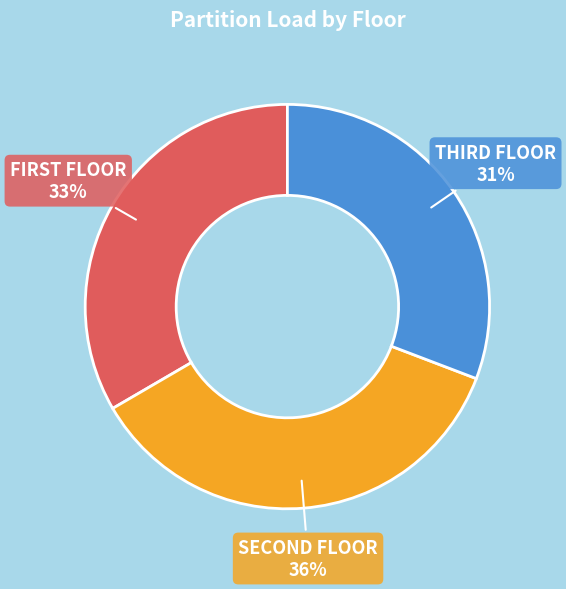

Rank the categories by value from highest to lowest.

SECOND FLOOR, FIRST FLOOR, THIRD FLOOR